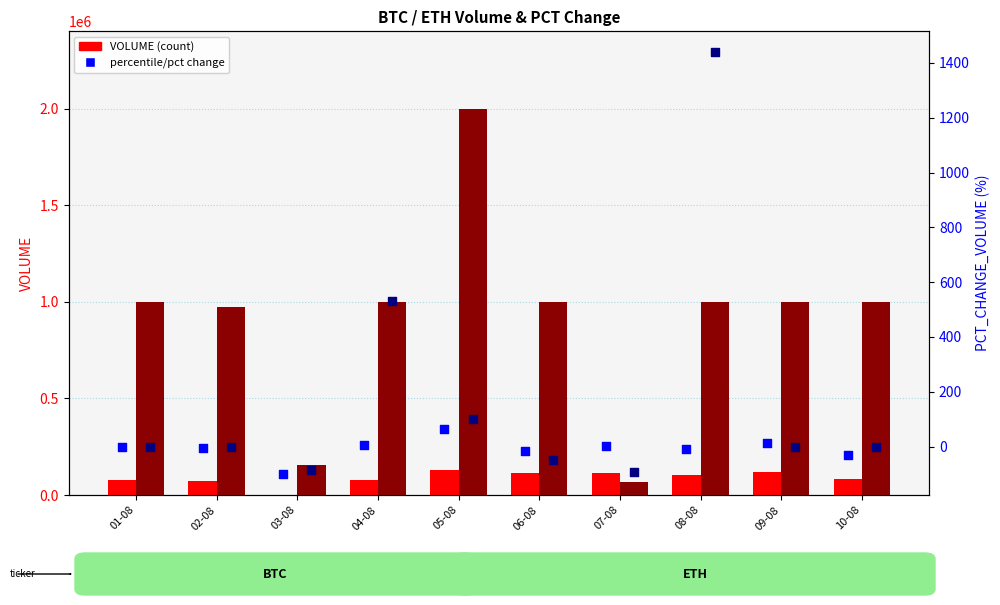

Which series has the largest Y range (max minus min)?

ETH VOLUME